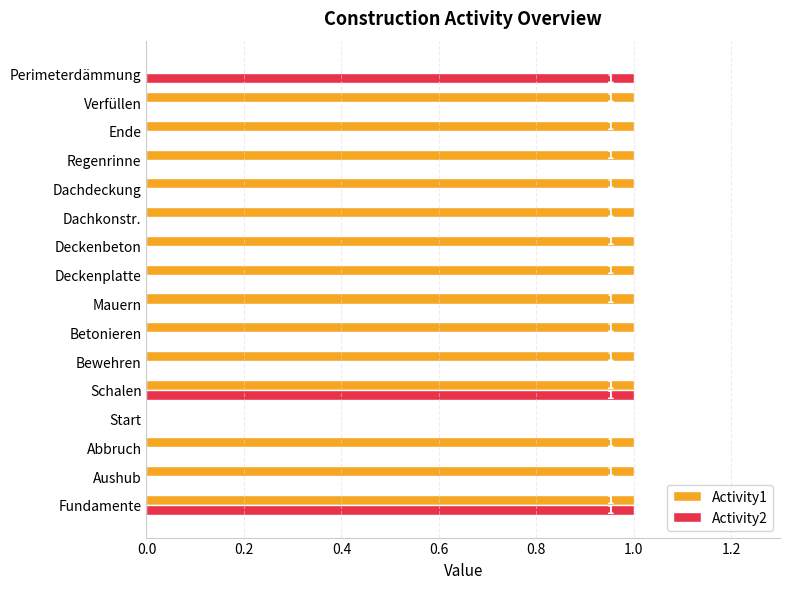

True or false: Activity1 has a value of 2 at Dachdeckung.

False